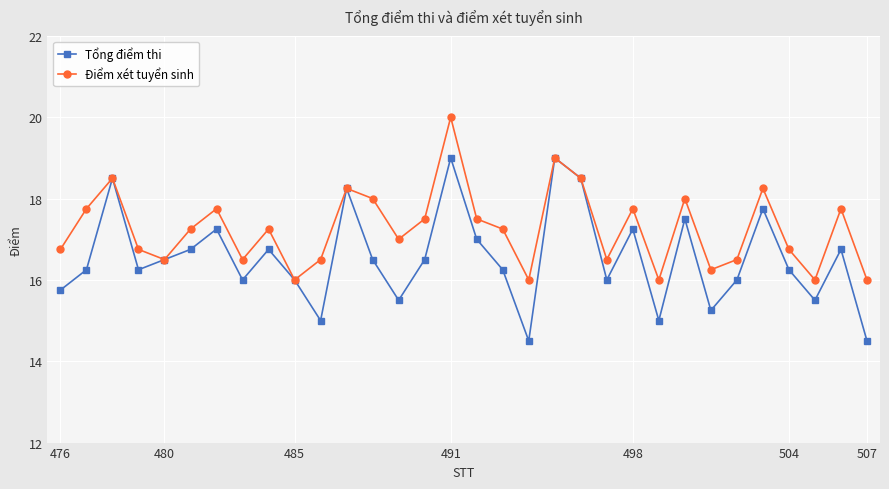

Which series has the largest total across all categories?

Điểm xét tuyển sinh